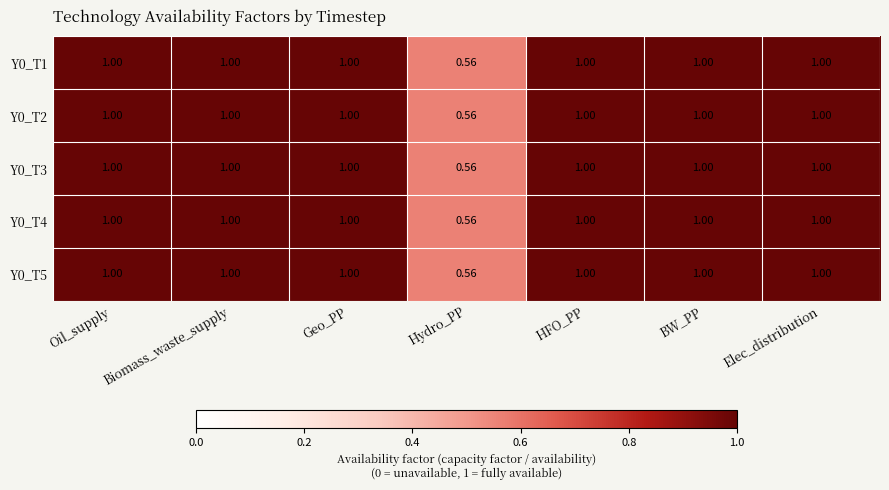

Which label corresponds to the smallest value in the chart?

Hydro_PP